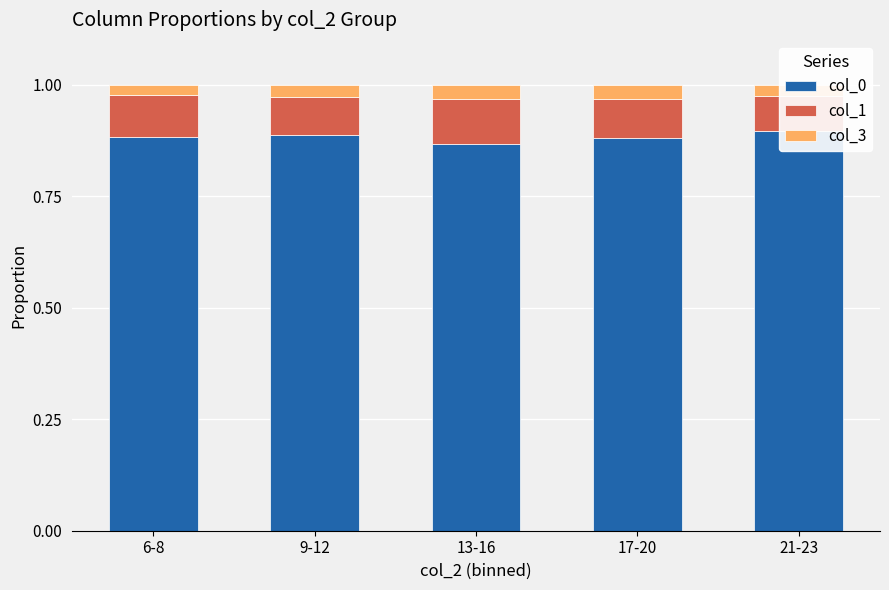

The value of col_1 at 21-23 is 0.1. True or false?

False